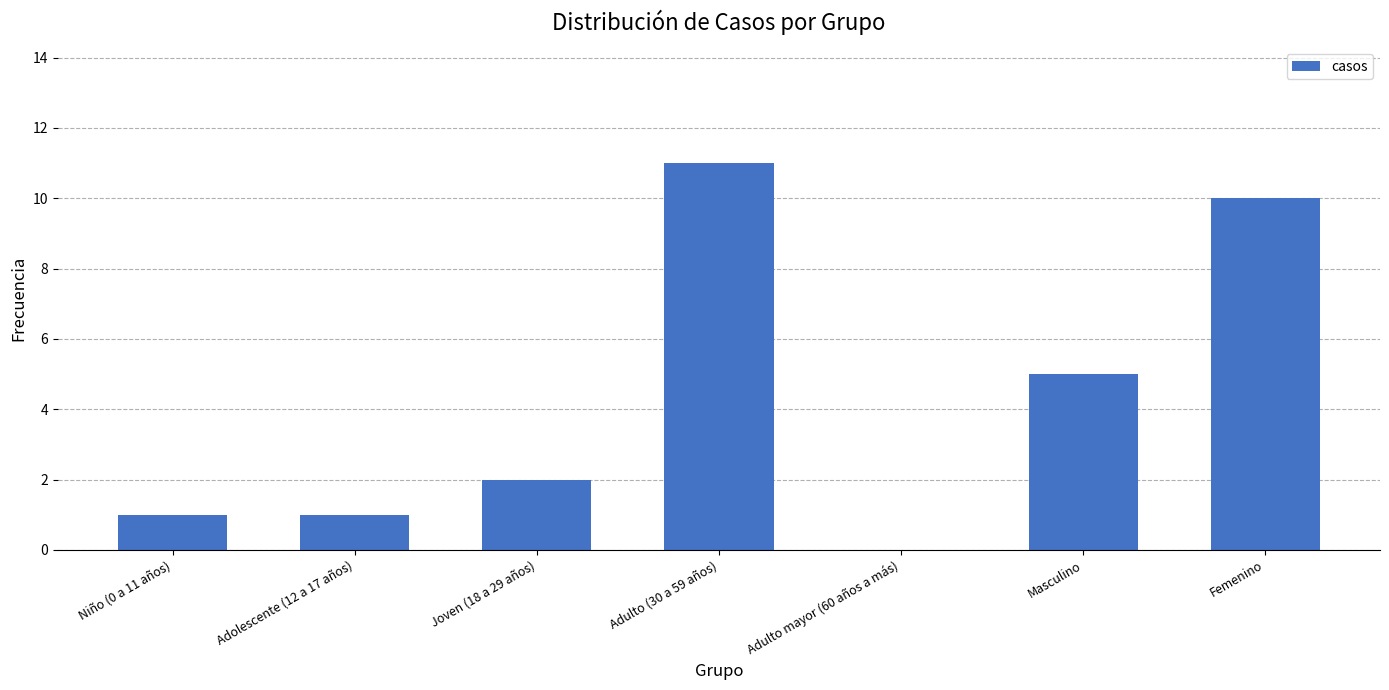

Reading left to right, transcribe all the data shown in this chart.

Niño (0 a 11 años)=1	Adolescente (12 a 17 años)=1	Joven (18 a 29 años)=2	Adulto (30 a 59 años)=11	Adulto mayor (60 años a más)=0	Masculino=5	Femenino=10